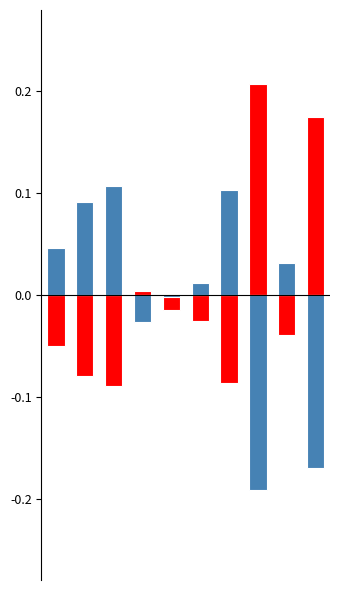

Reading left to right, what are all the values shown in this chart?

dbh: 0=-0.0	1=-0.1	2=-0.1	3=0.0	4=-0.0	5=-0.0	6=-0.1	7=0.2	8=-0.0	9=0.2
h: 0=0.0	1=0.1	2=0.1	3=-0.0	4=-0.0	5=0.0	6=0.1	7=-0.2	8=0.0	9=-0.2